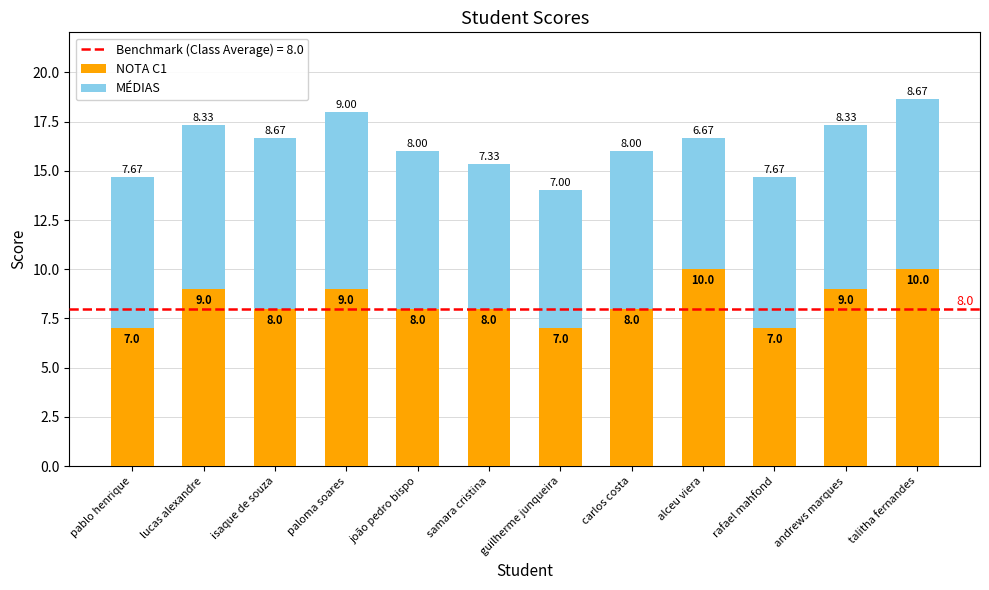

What is the total value across all series at talitha fernandes?

18.7